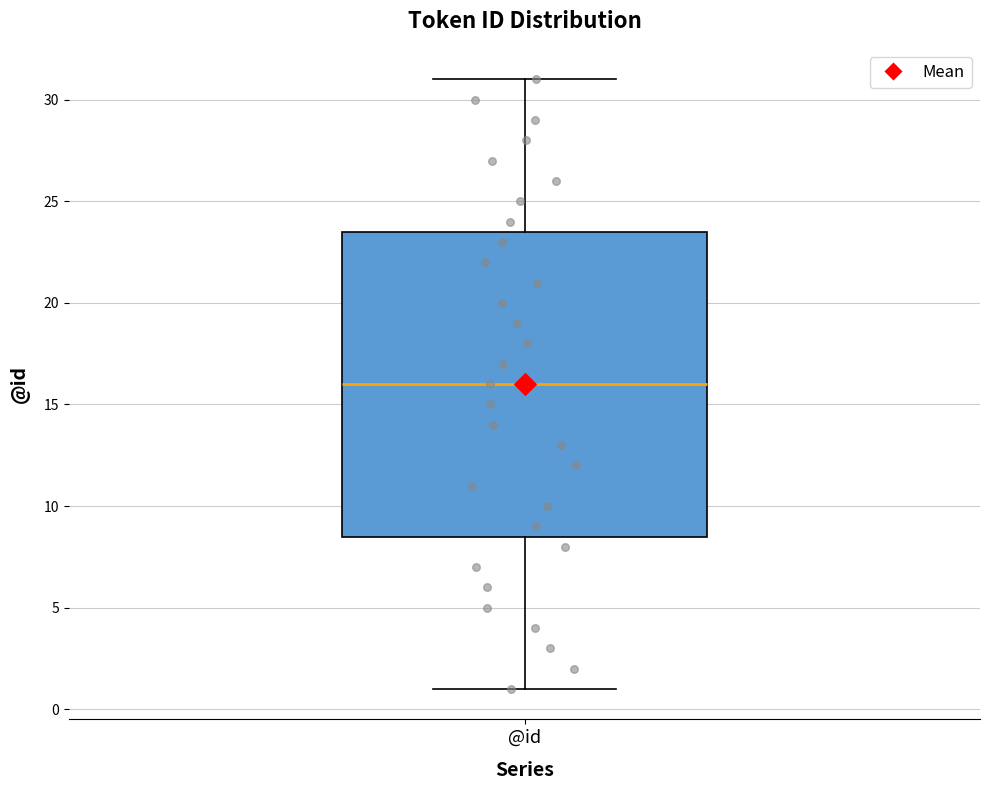

Transcribe this box plot: give where the median line is, the range the box spans, and where the two whiskers end, as read against the y-axis. The values are not printed on the chart, so give them approximately, as read against the axis.

median 16.0, box 8.5 to 23.5, whiskers 1.0 to 31.0